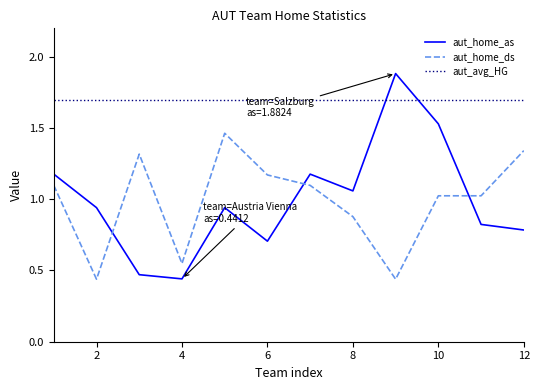

After their last crossing, which series has the higher values: aut_home_ds or aut_home_as?

aut_home_ds